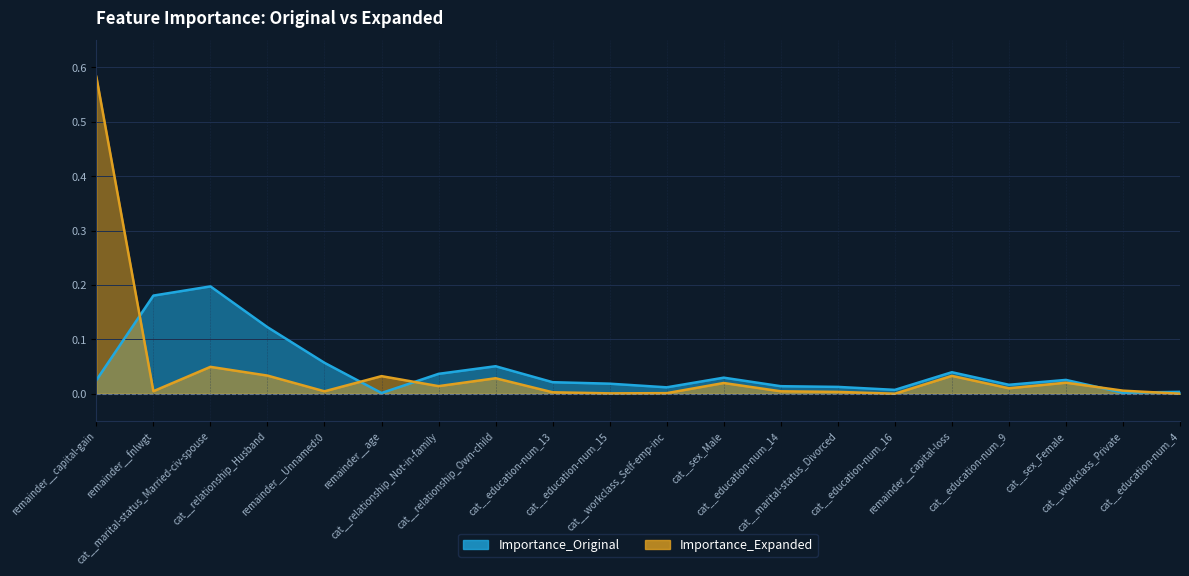

At which category does Importance_Original reach its first local valley?

remainder__age